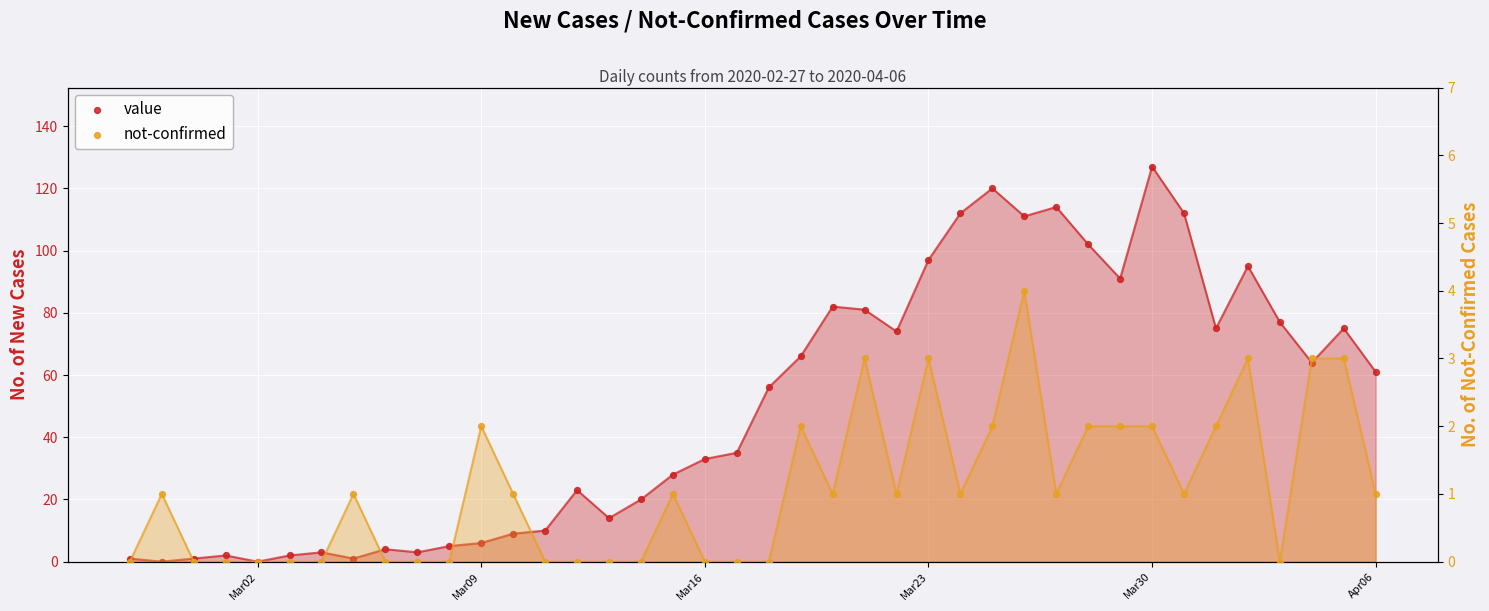

At which category is the sum across all series the highest?

Mar30